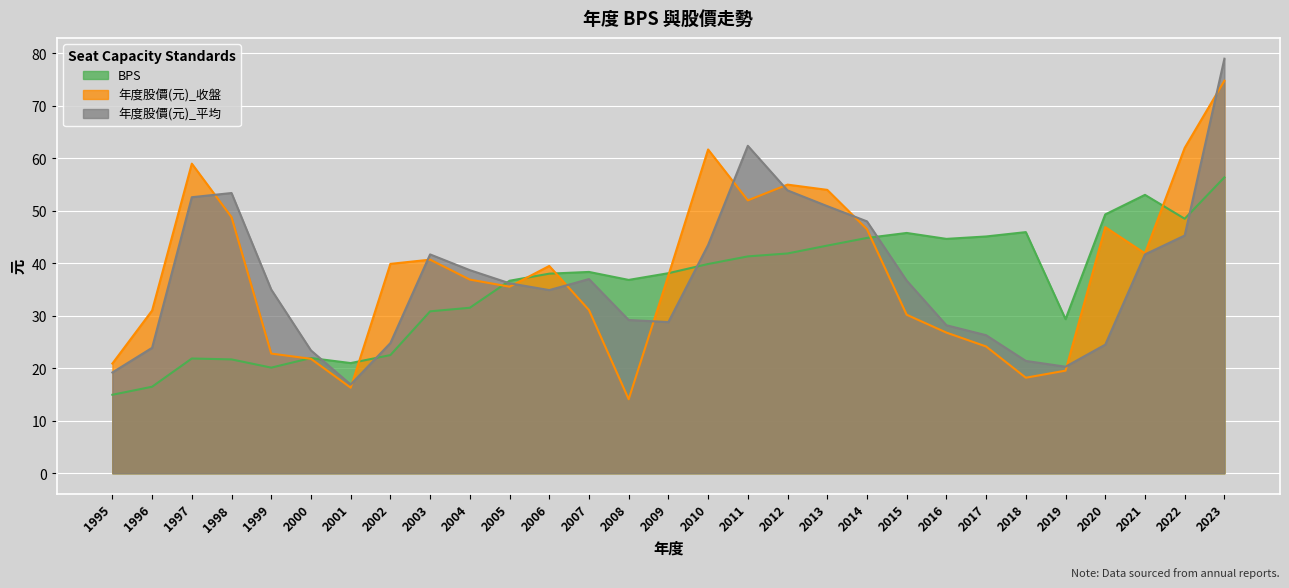

Which series has the largest total across all categories?

年度股價(元)_收盤